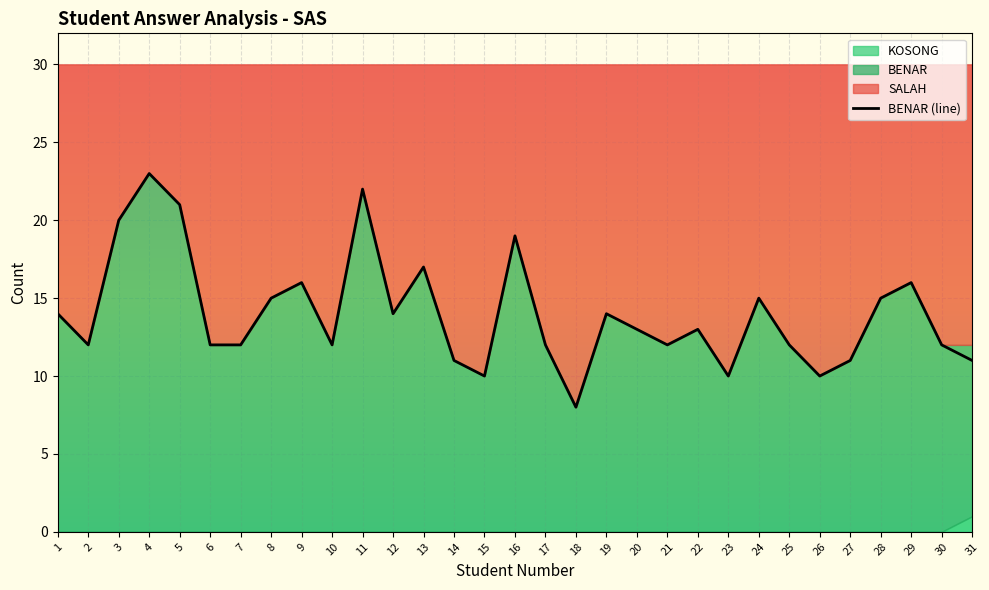

What is the sum of all values?

434